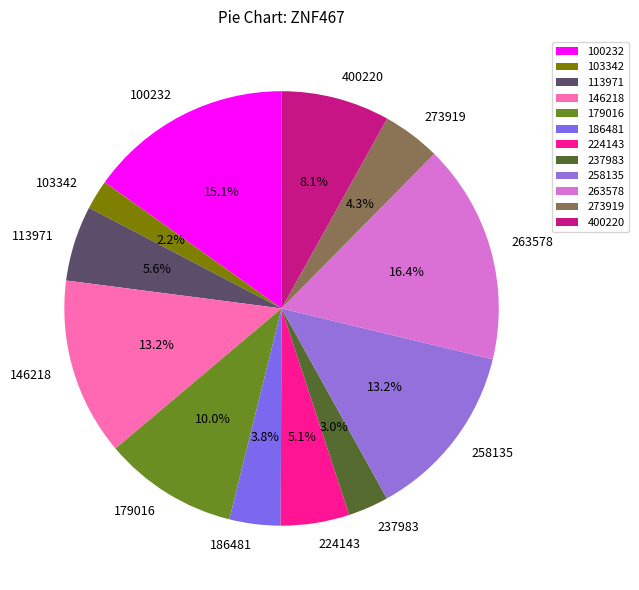

Is it true that 224143 is 1% of the pie?

False